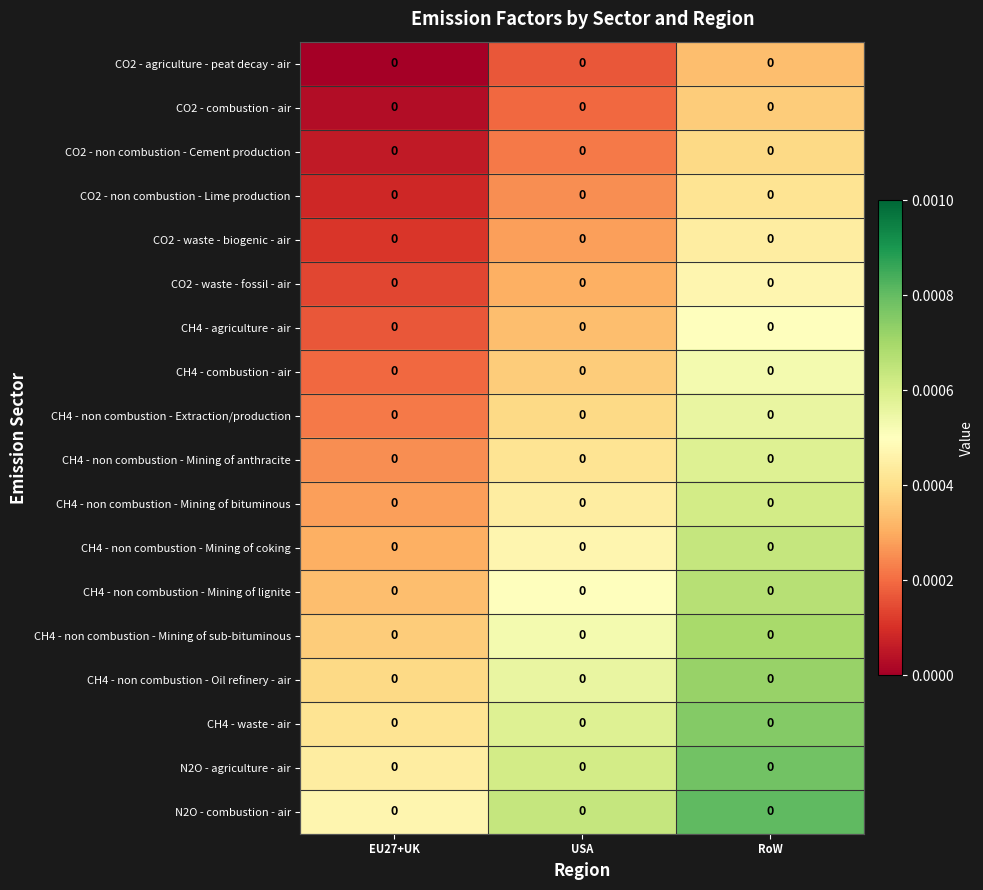

Which label corresponds to the smallest value in the chart?

EU27+UK